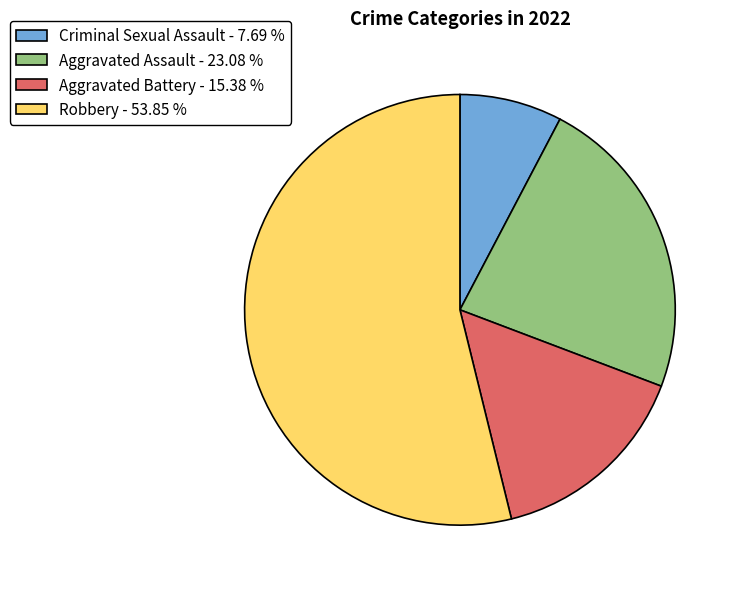

Is Aggravated Battery - 15.38 % the majority of the pie?

No